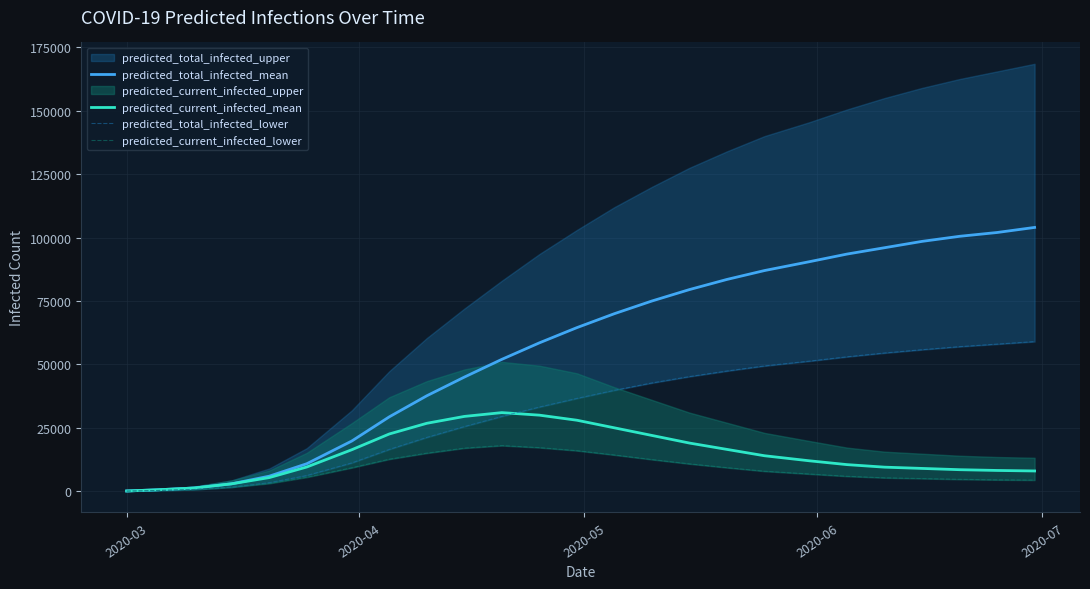

The predicted_total_infected_mean series shows 44428 at 14. True or false?

False